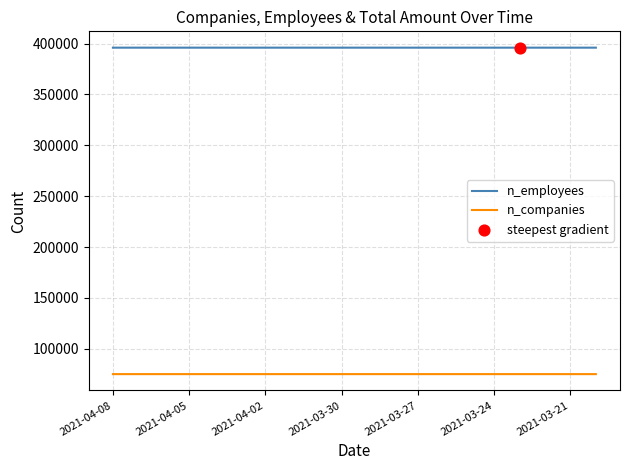

What is the highest value of the n_companies series?

75143